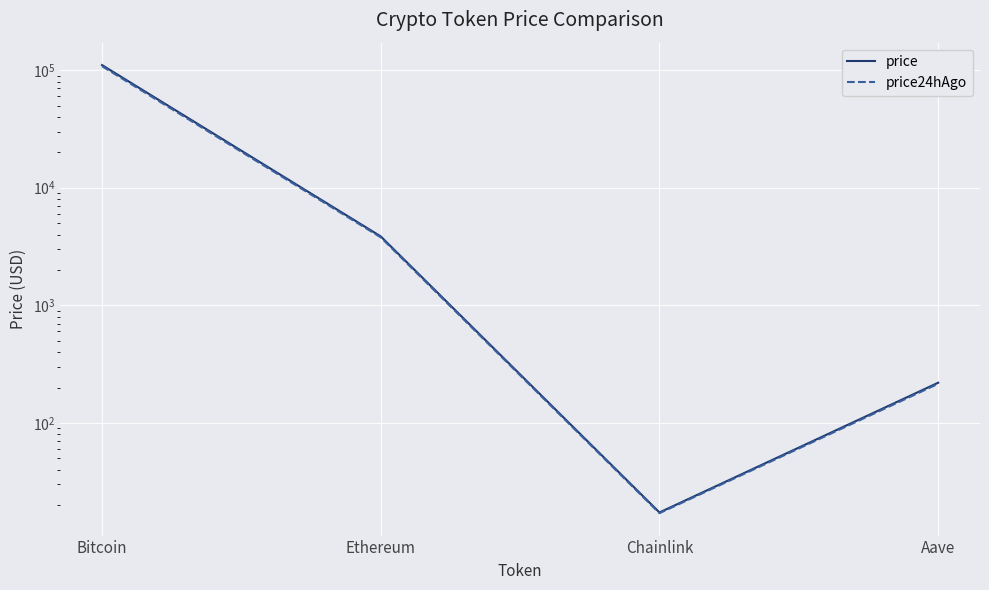

What is the label of the 2nd point from the right?

Chainlink